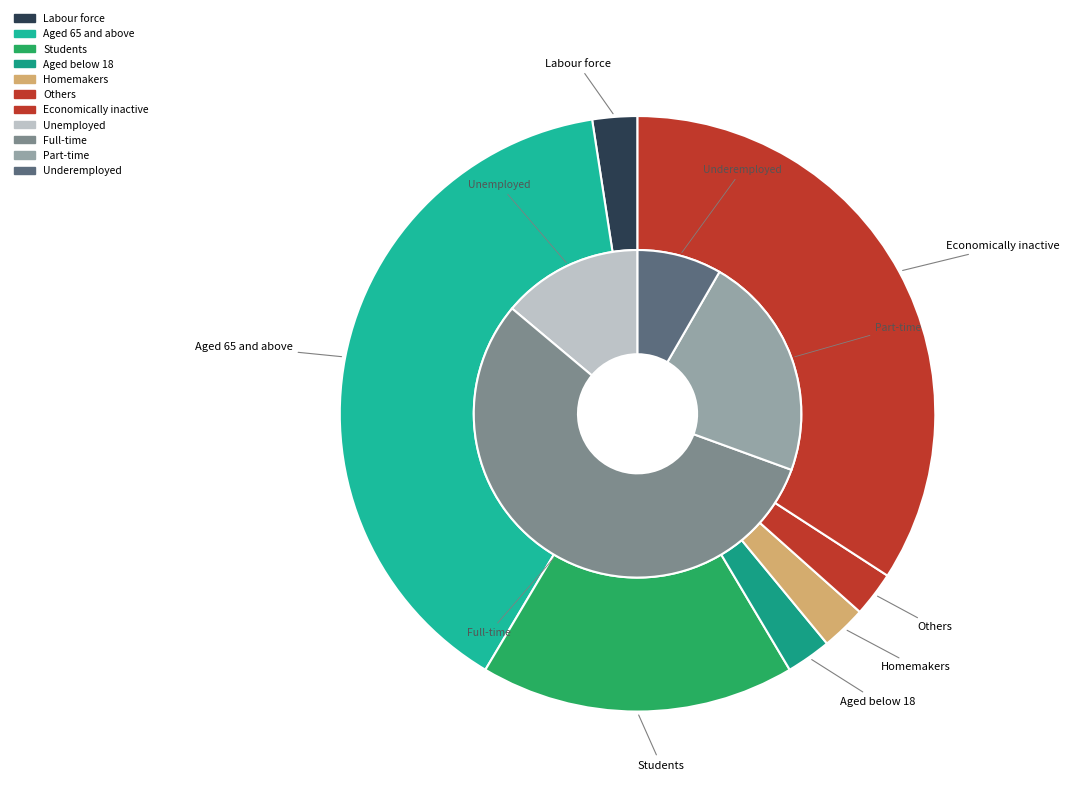

True or false: 1 accounts for 1% of the total.

False